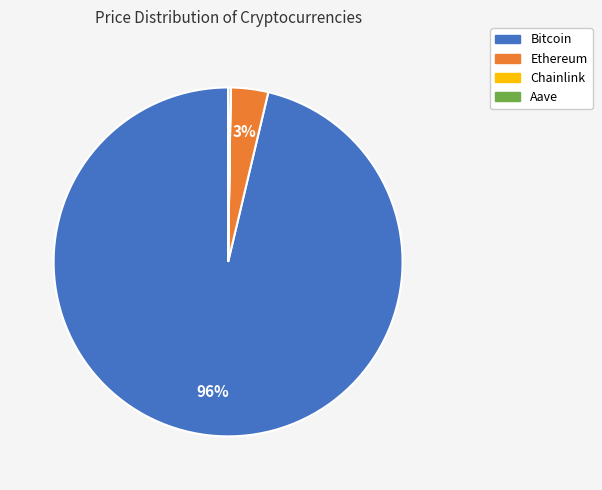

What is the largest slice in the pie chart?

Bitcoin